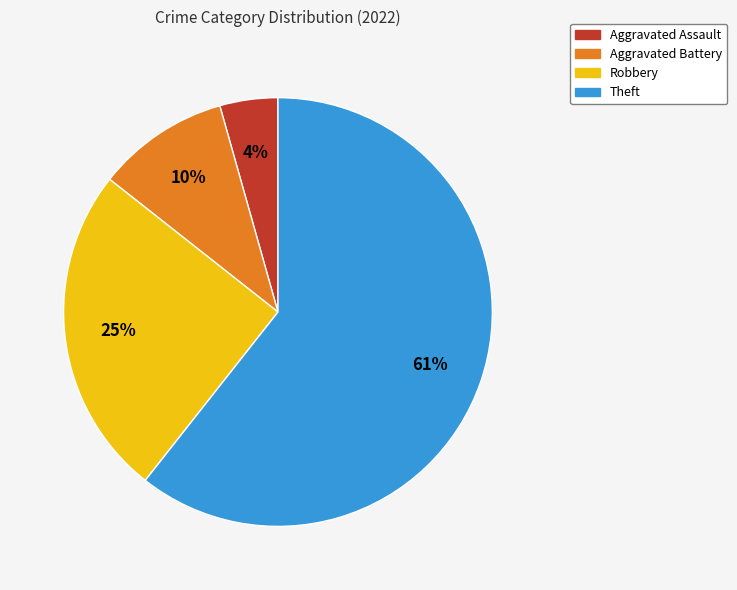

Is there a majority slice in this chart?

Yes